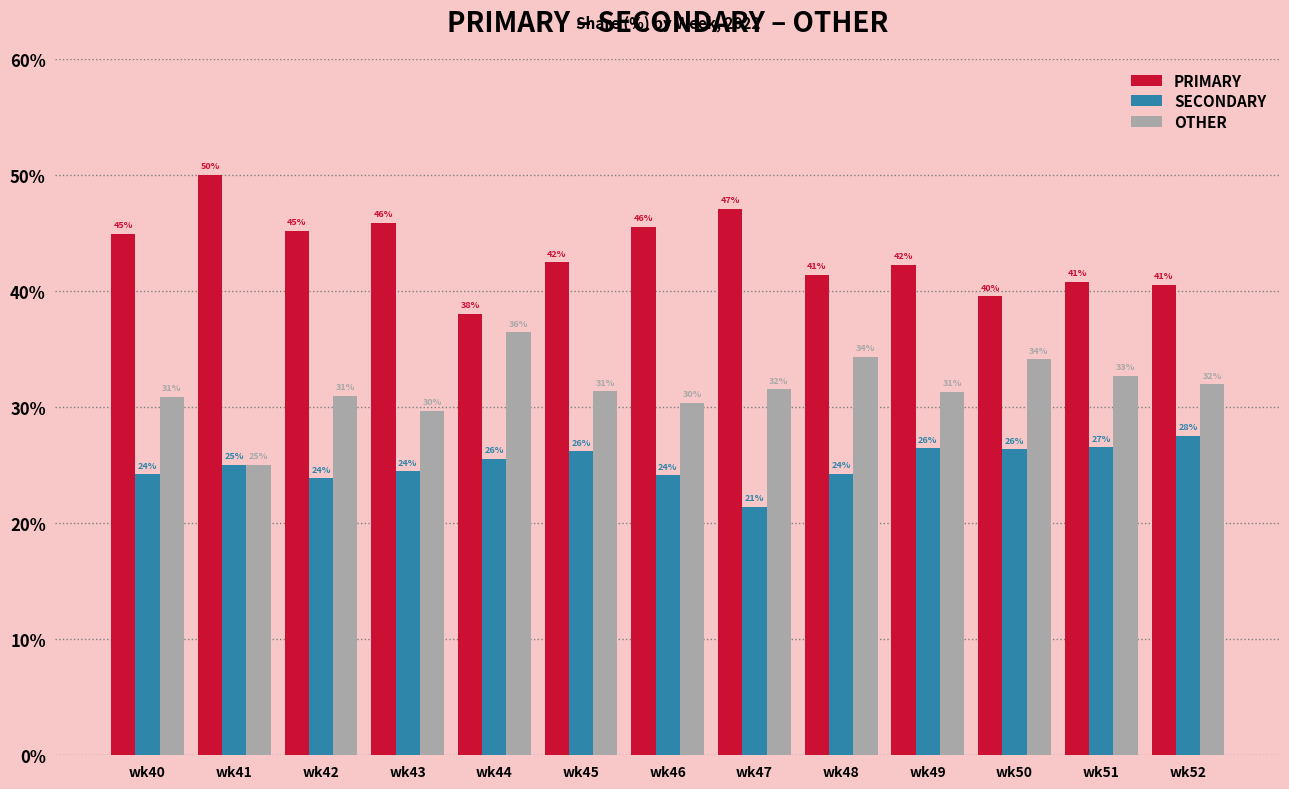

Where does the PRIMARY series first go above 42?

wk40